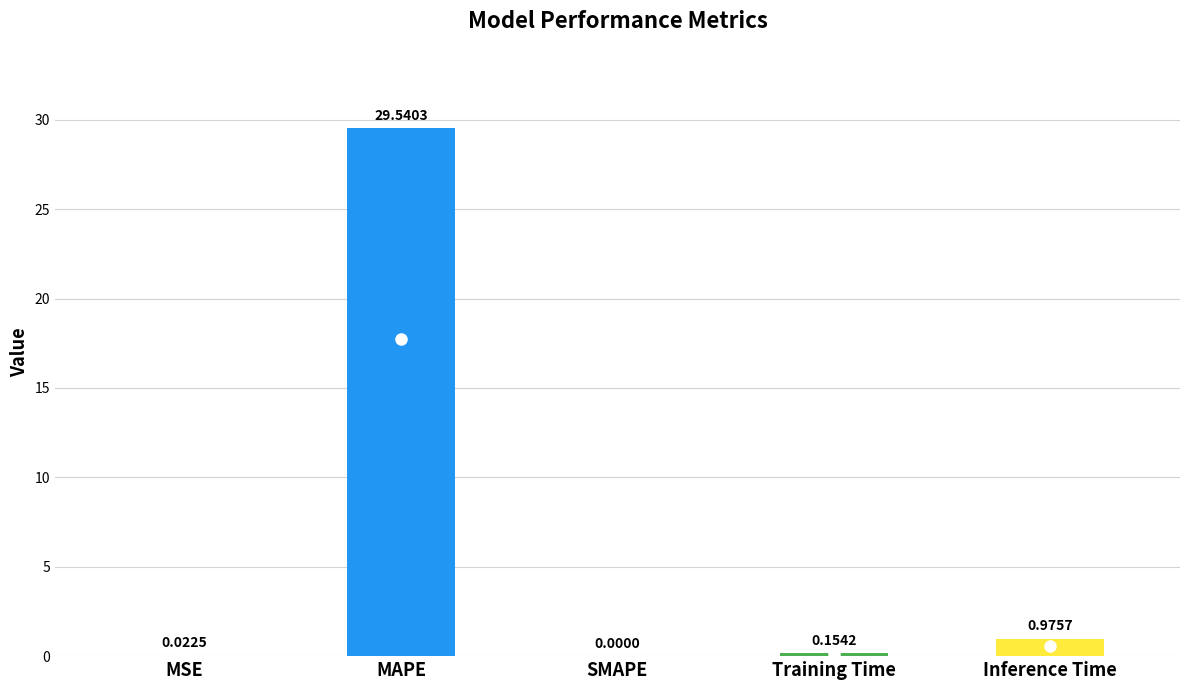

What is the sum of all values?

30.7